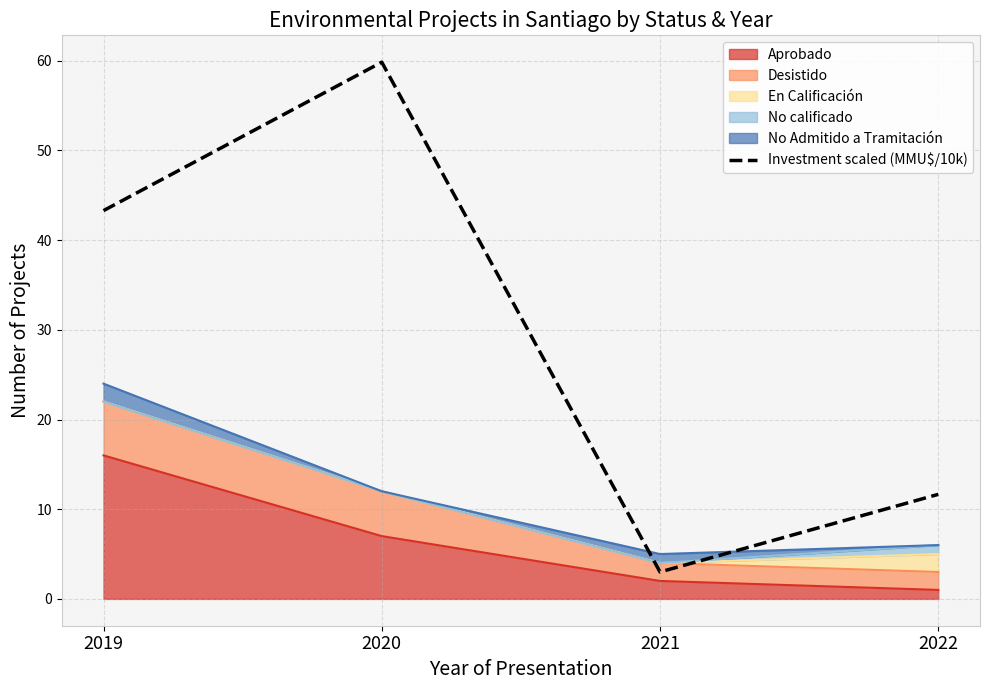

The chart shows a value of 1.5 at 2021. True or false?

False